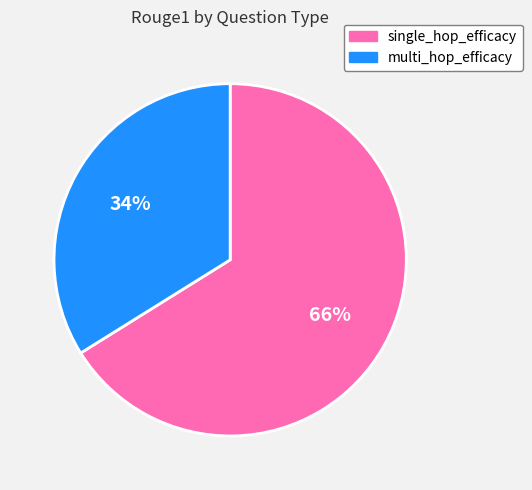

To the nearest percent, what is the combined percentage of multi_hop_efficacy and single_hop_efficacy?

100%